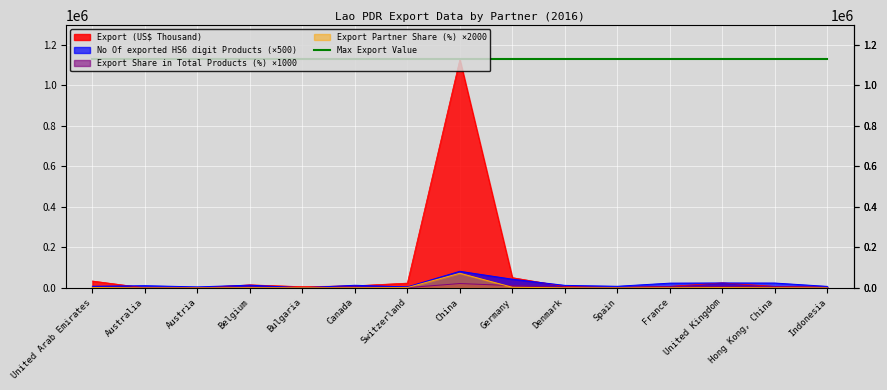

True or false: Export Share in Total Products (%) and No Of exported HS6 digit Products intersect in this chart.

False